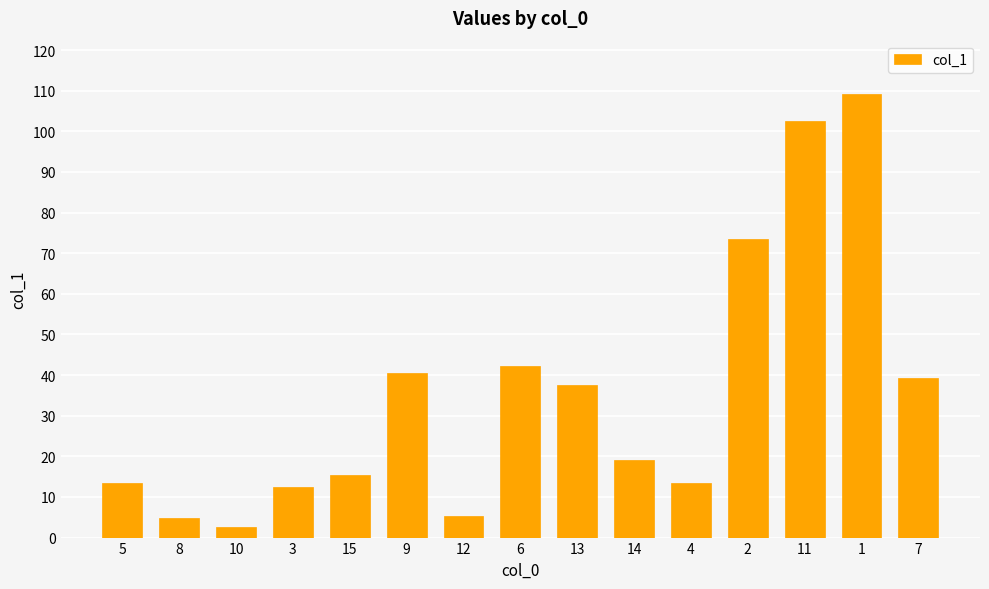

What is the maximum value shown in the chart?

109.2